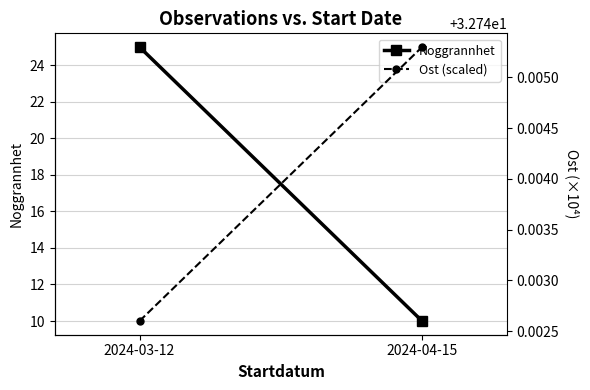

Reading left to right, transcribe all the data shown in this chart.

Noggrannhet: 25.0	10.0
Ost (scaled): 32.7	32.7